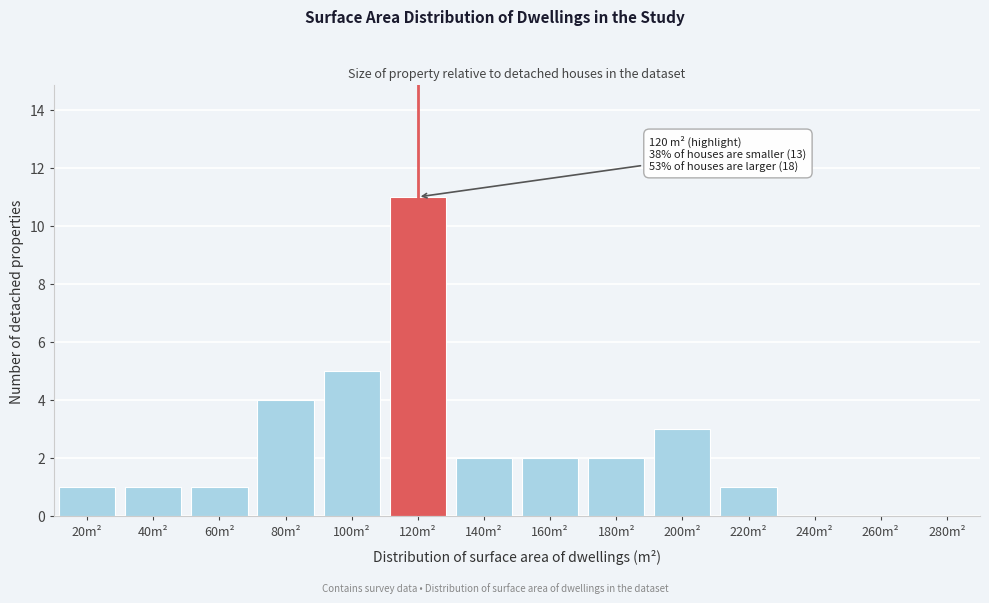

Reading left to right, what are all the values shown in this chart?

20m²=1	40m²=1	60m²=1	80m²=4	100m²=5	120m²=11	140m²=2	160m²=2	180m²=2	200m²=3	220m²=1	240m²=0	260m²=0	280m²=0